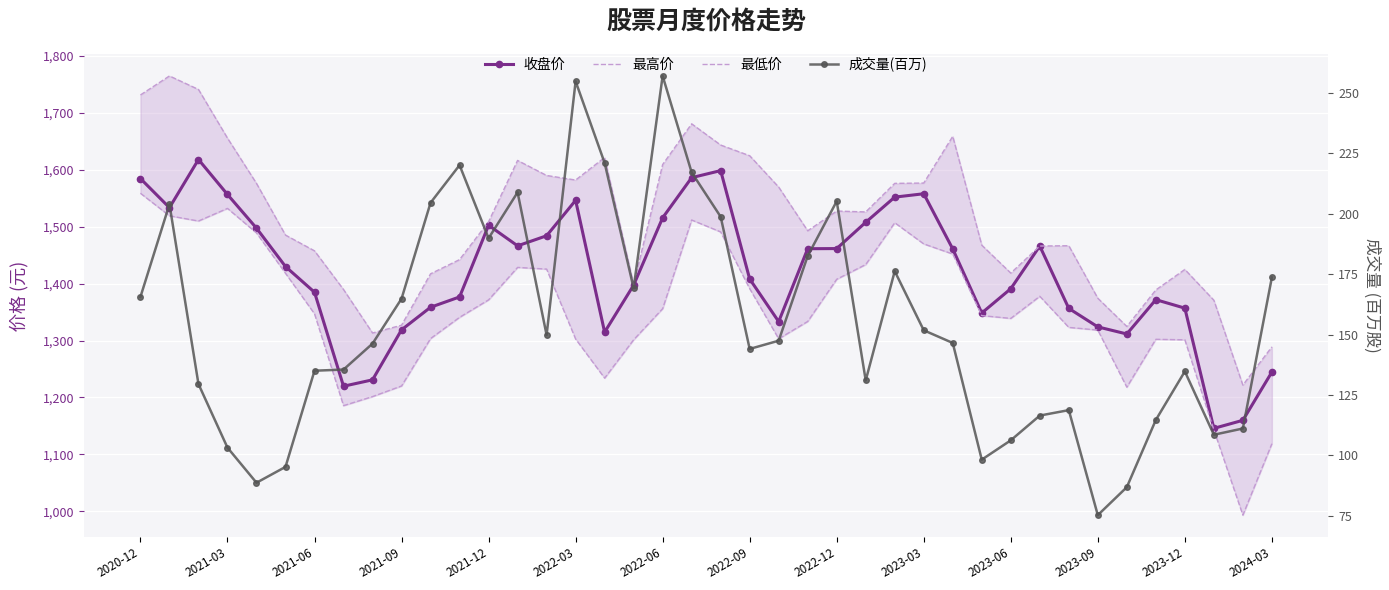

The 成交量(百万) series shows 182.5 at 23. True or false?

True